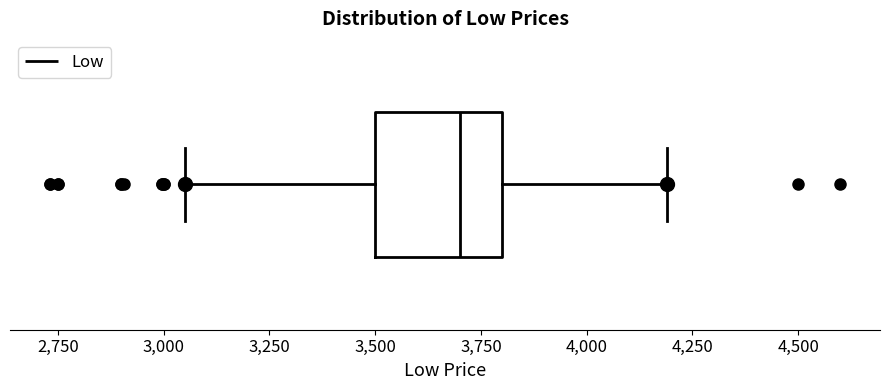

Transcribe this box plot: give where the median line is, the range the box spans, and where the two whiskers end, as read against the x-axis. The values are not printed on the chart, so give them approximately, as read against the axis.

median 3700, box 3500 to 3800, whiskers 3050 to 4200